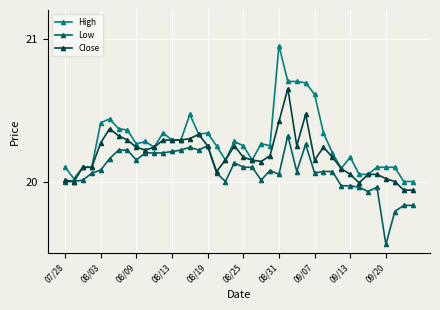

Is this an area chart (filled region under the line)?

No